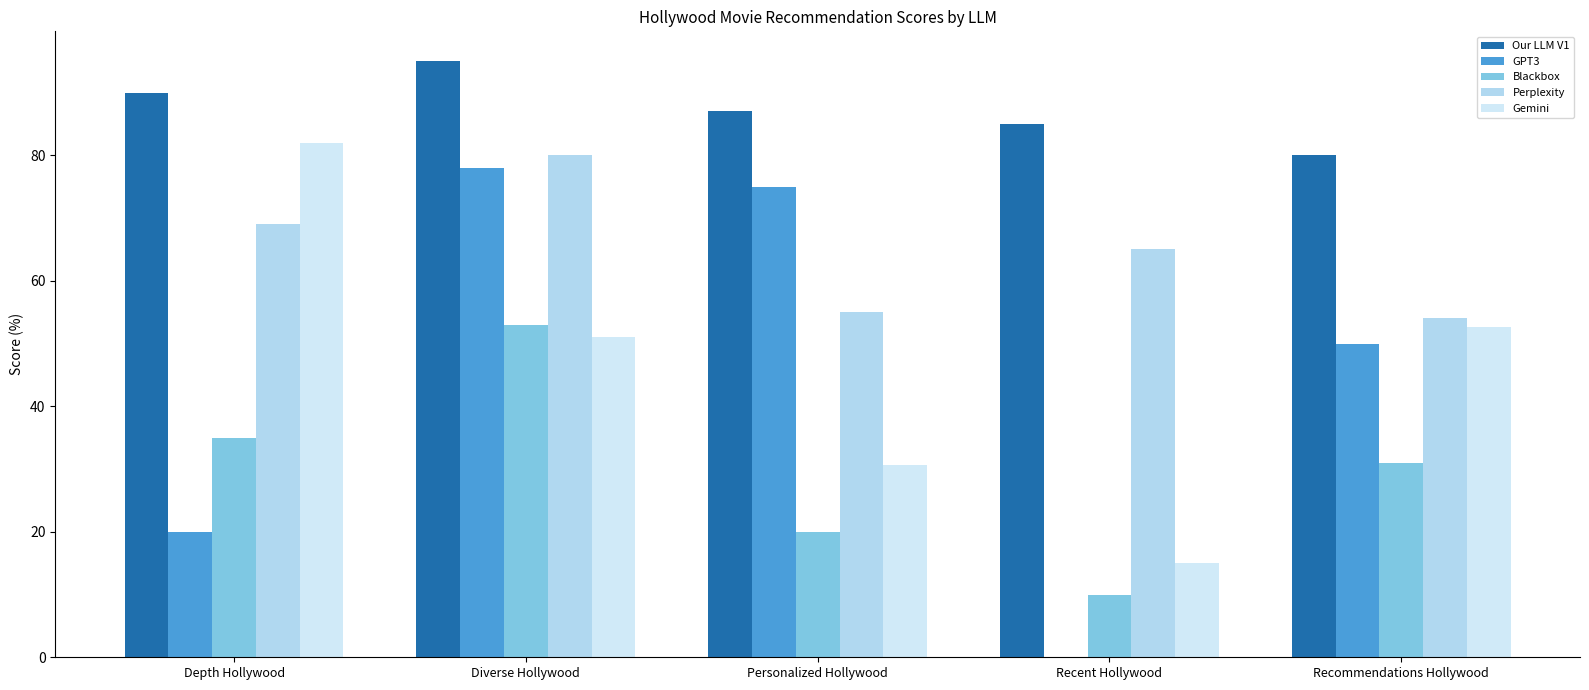

What is the value of the Our LLM V1 bar at the 4th from the left?

85.0